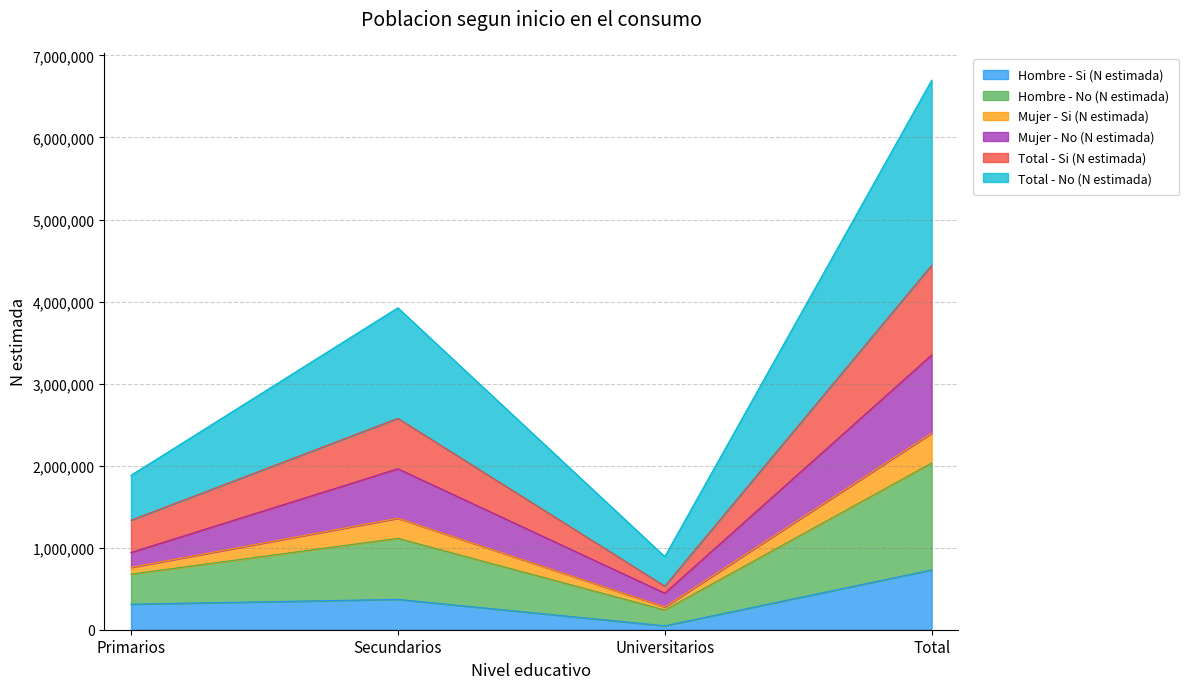

At which label does Hombre - Si (N estimada) reach its minimum?

Universitarios